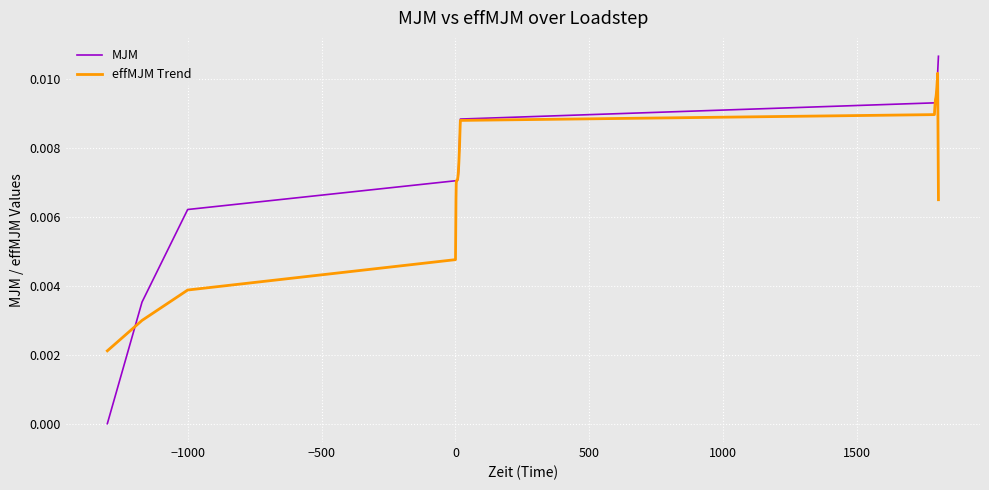

Rank the series by their maximum value, from lowest to highest.

effMJM Trend, MJM